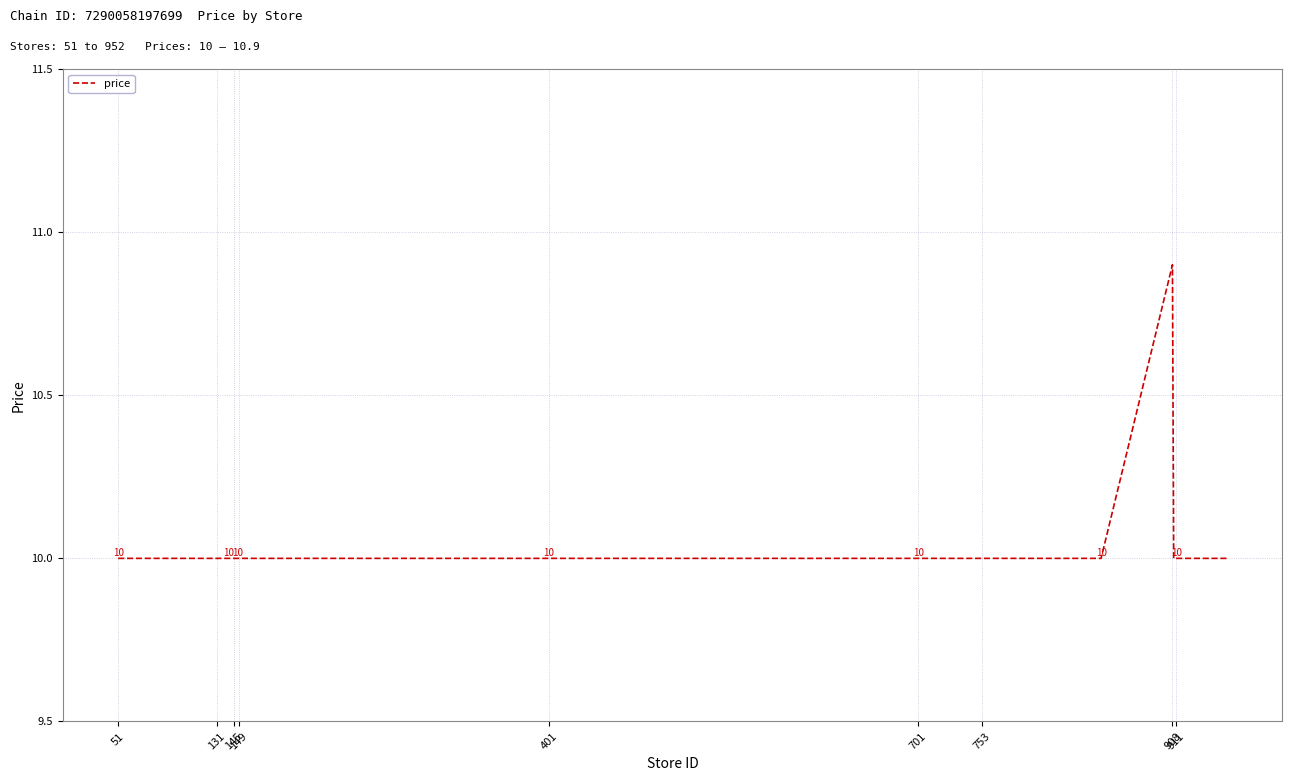

Is this an area chart (filled region under the line)?

No